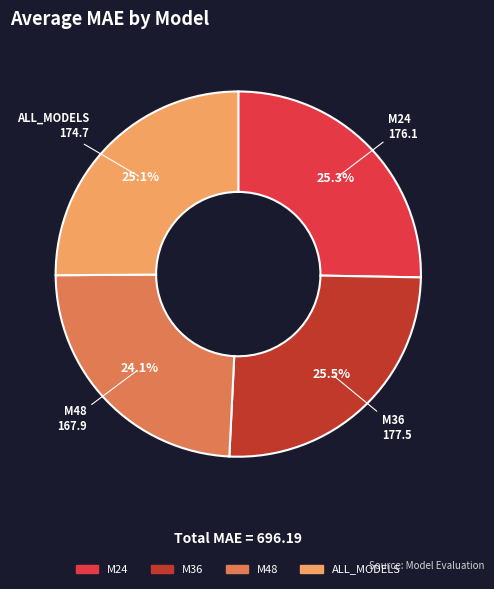

True or false: M48 accounts for 24% of the total.

True